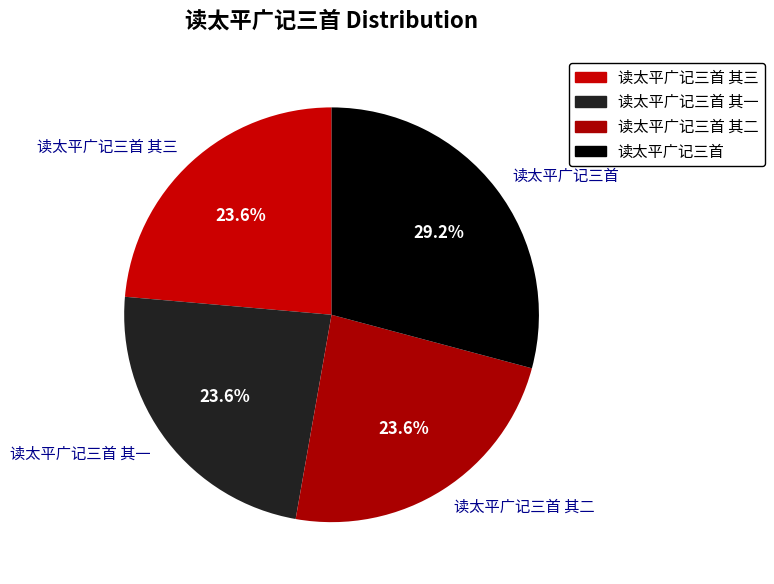

How many slices are in this pie chart?

4